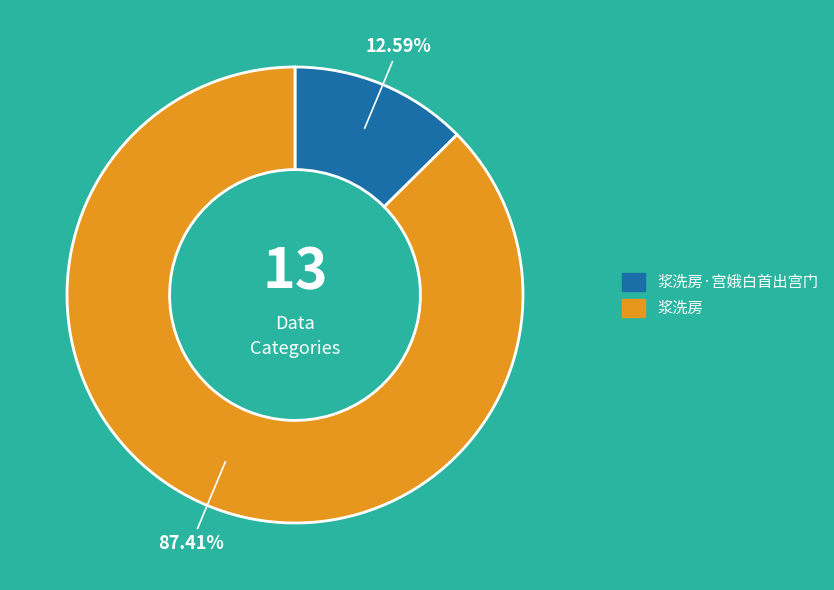

Which has a higher value, 浆洗房·宫娥白首出宫门 or 浆洗房?

浆洗房